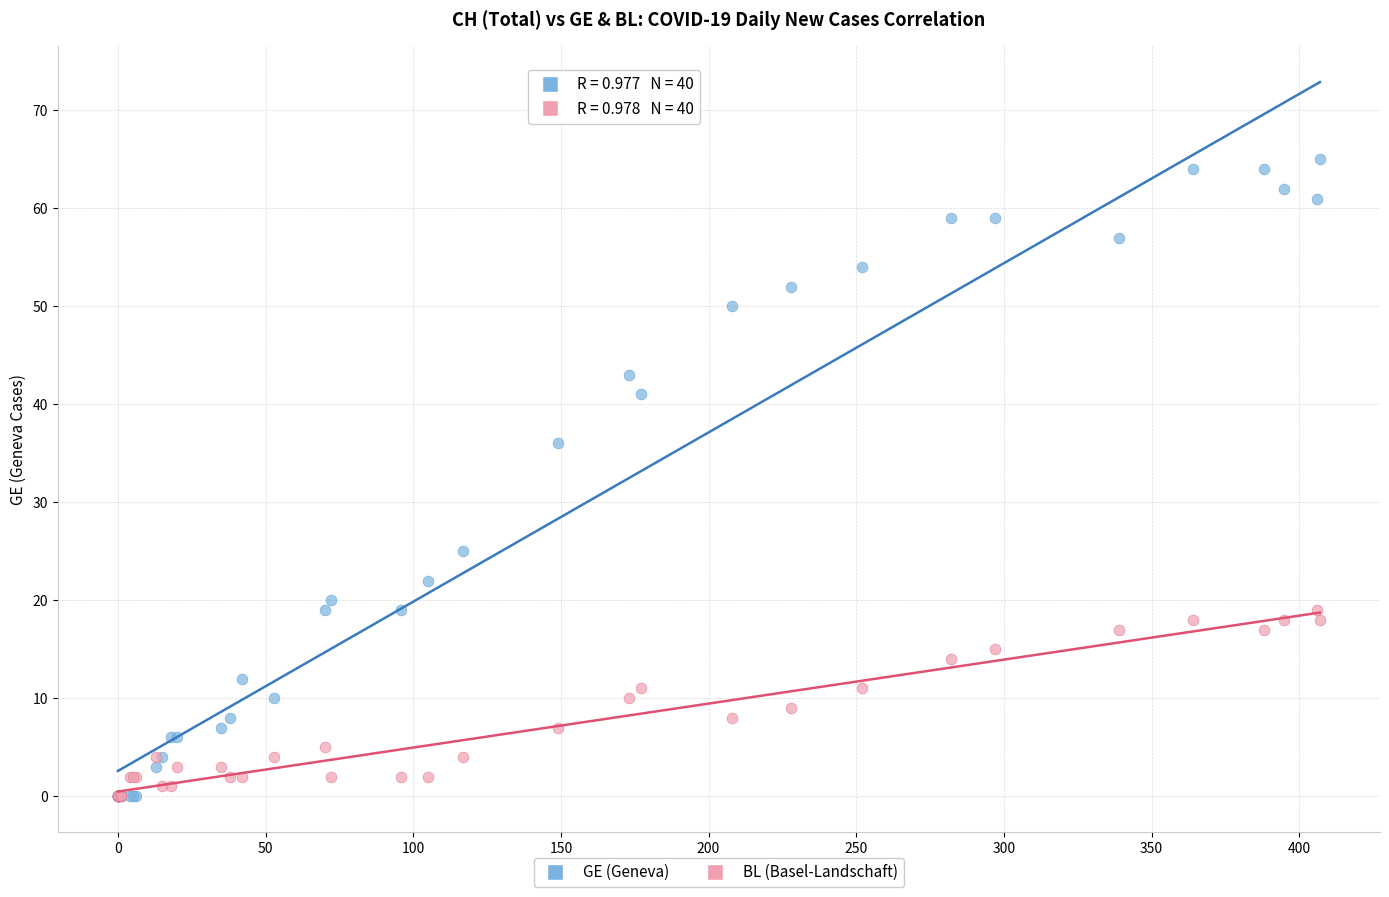

In the GE (Geneva) series, what Y value is closest to 32?

36